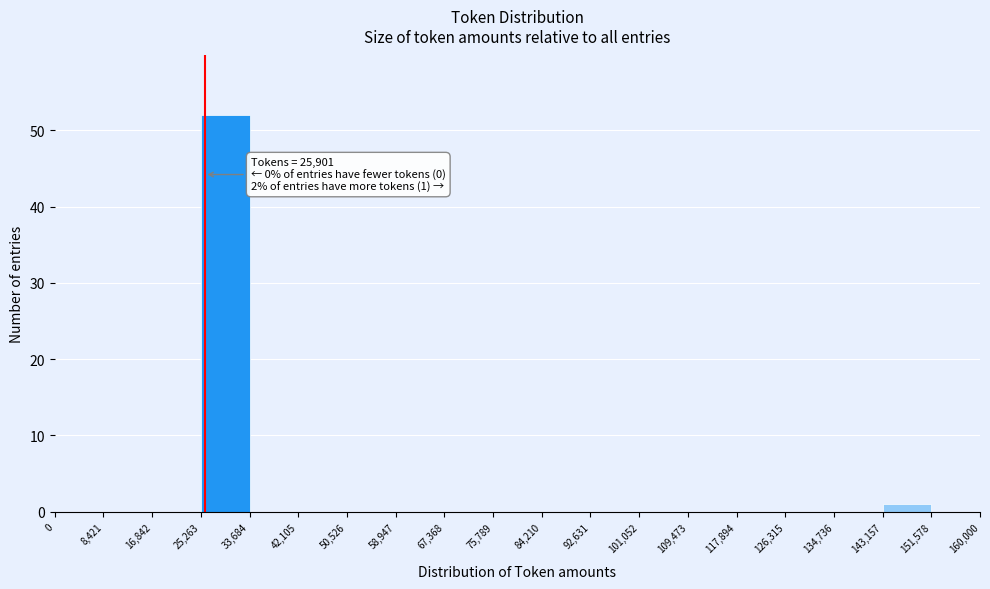

Over which range of the x-axis is the bar tallest?

25,263 to 33,684